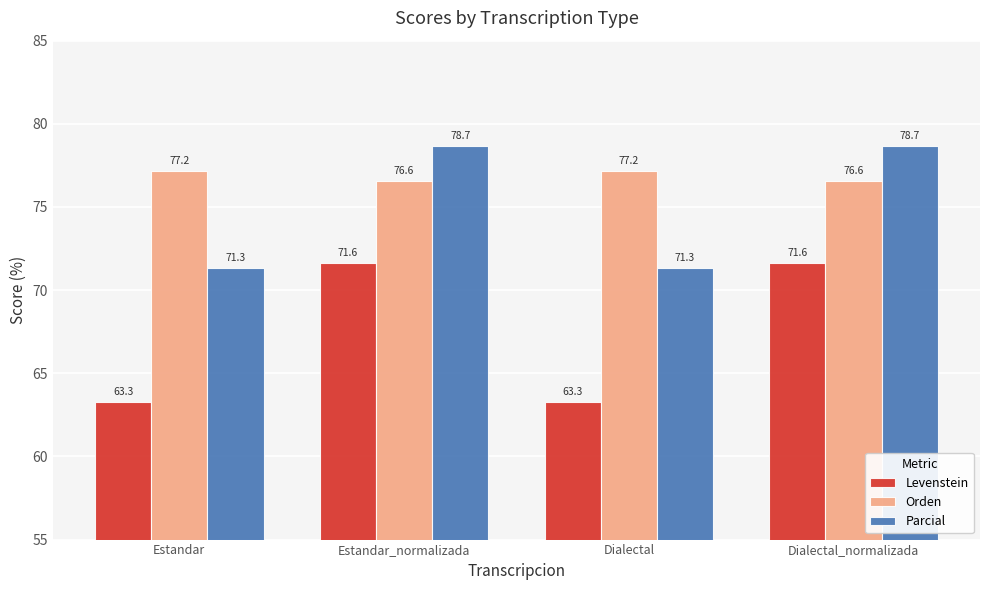

Reading left to right, transcribe all the data shown in this chart.

Levenstein: Estandar=63.3	Estandar_normalizada=71.6	Dialectal=63.3	Dialectal_normalizada=71.6
Orden: Estandar=77.2	Estandar_normalizada=76.6	Dialectal=77.2	Dialectal_normalizada=76.6
Parcial: Estandar=71.3	Estandar_normalizada=78.7	Dialectal=71.3	Dialectal_normalizada=78.7